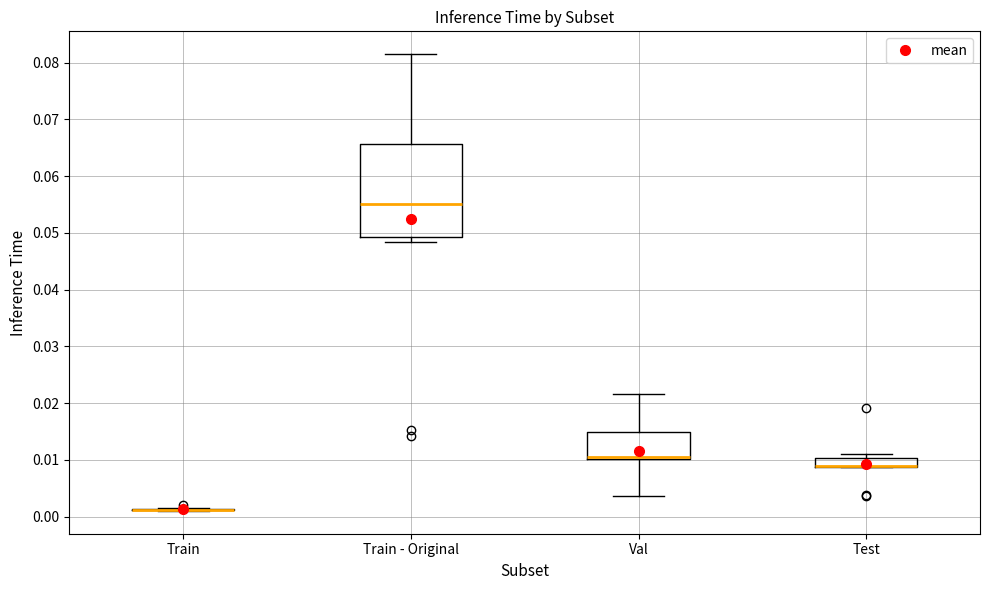

Comparing the boxes themselves (not the whiskers), which one is the tallest?

Train - Original